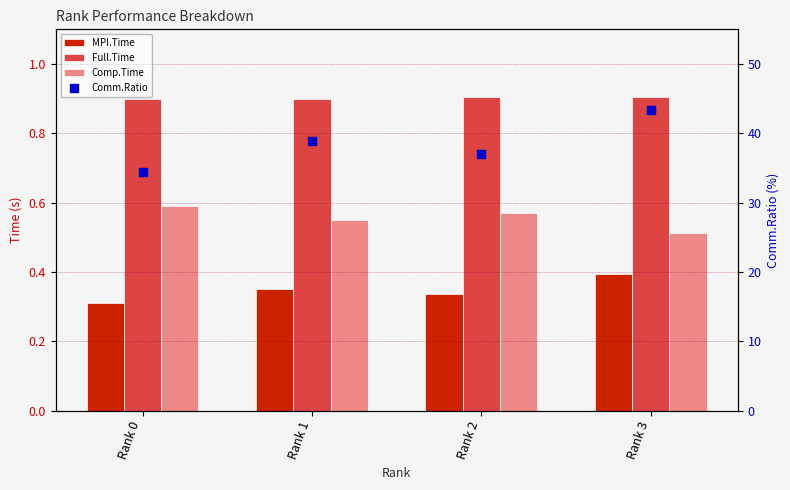

At which category is the sum across all series the highest?

Rank 3